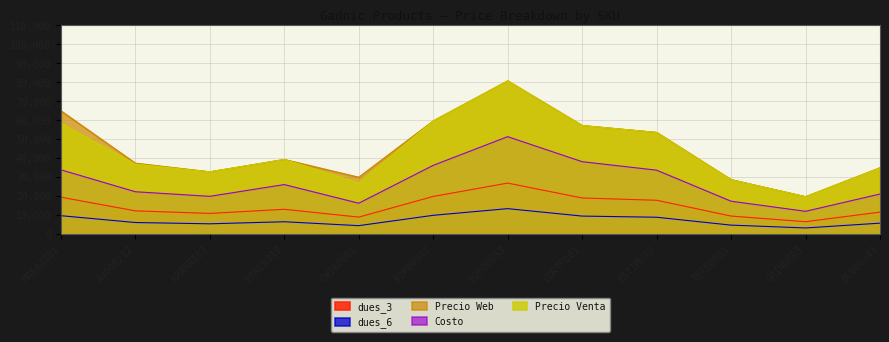

What is the approximate value of dues_6 at MASAJ301?

9750